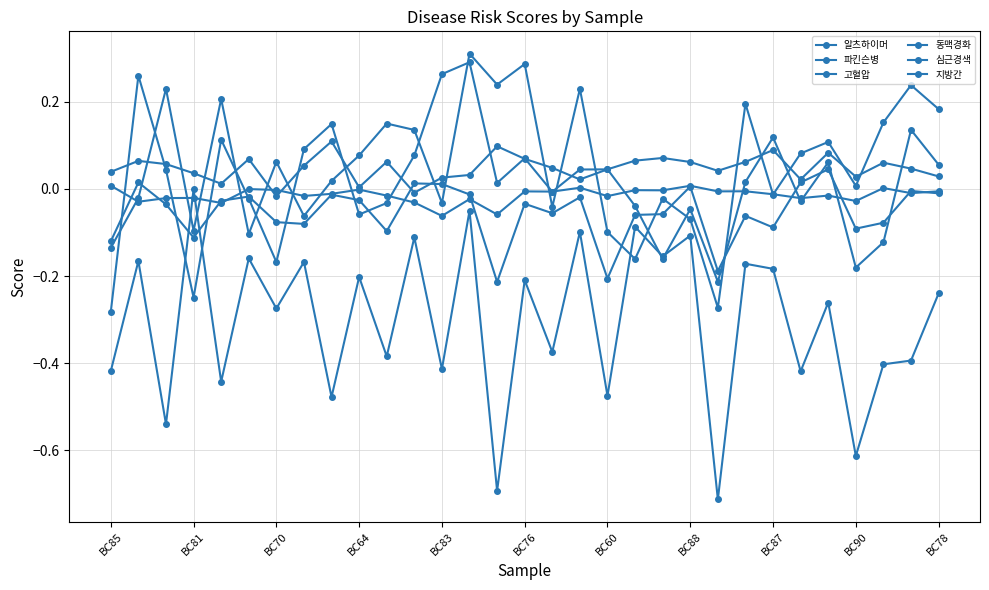

How many categories are shown in the chart?

31